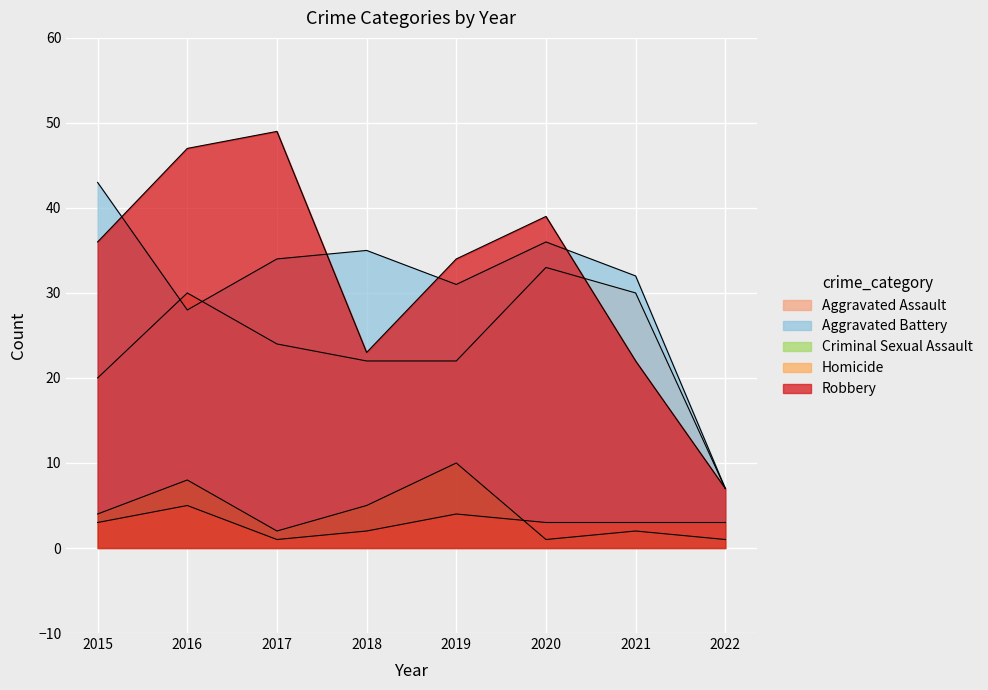

True or false: Robbery has more than 0 points higher than both neighbors.

True